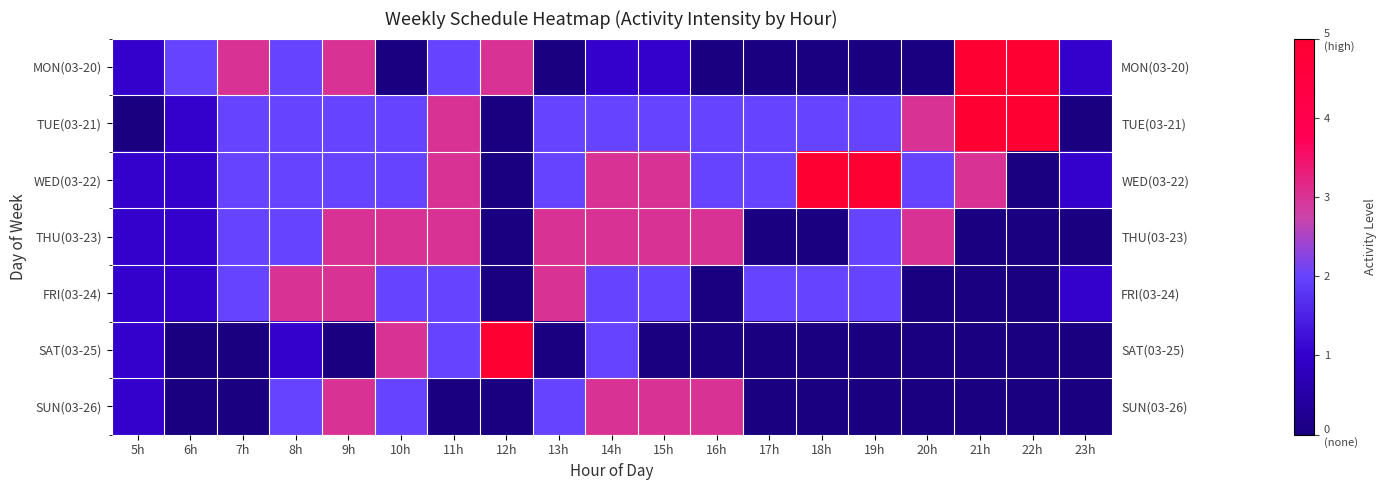

The MON(03-20) series shows 1 at 5h. True or false?

True